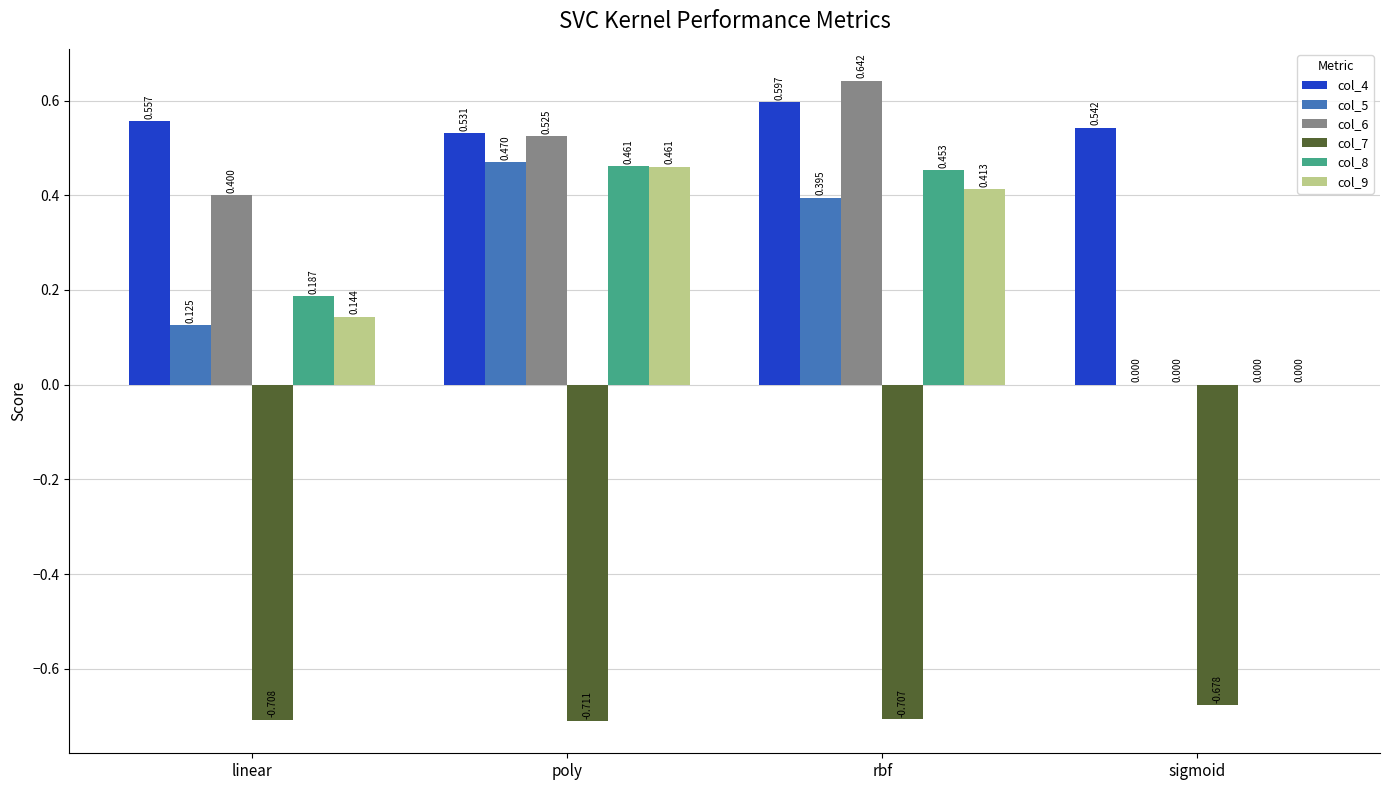

At which category does the chart reach its peak across all series?

rbf